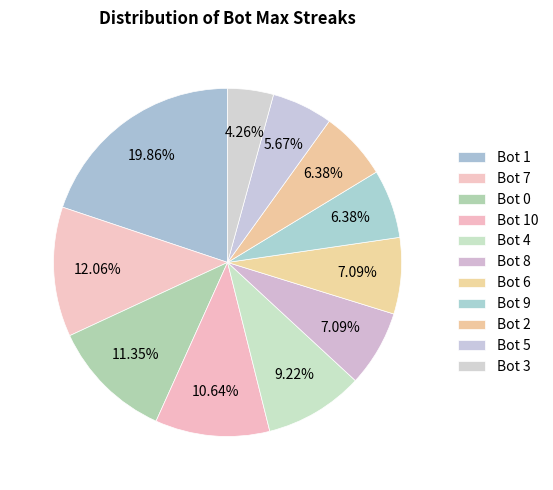

What percentage do Bot 7 and Bot 8 together represent?

19.1%